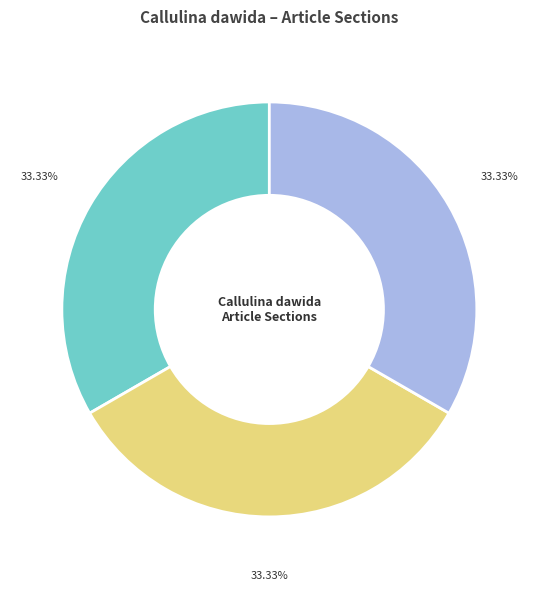

Is there a majority slice in this chart?

No